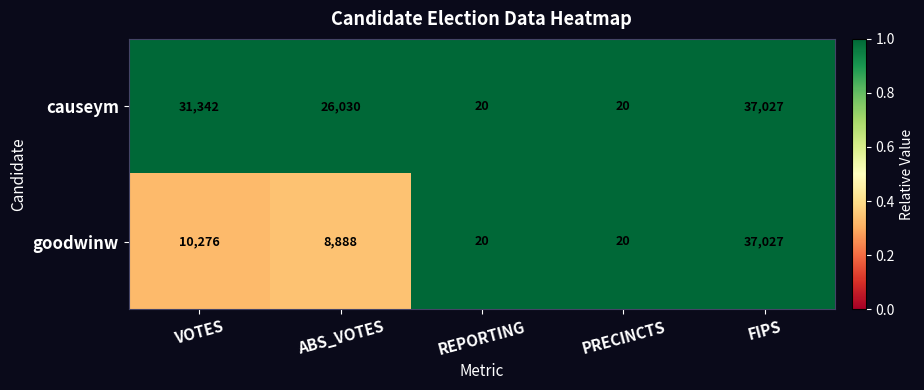

Reading left to right, list all the values displayed in this chart.

causeym: 31342	26030	20	20	37027
goodwinw: 10276	8888	20	20	37027